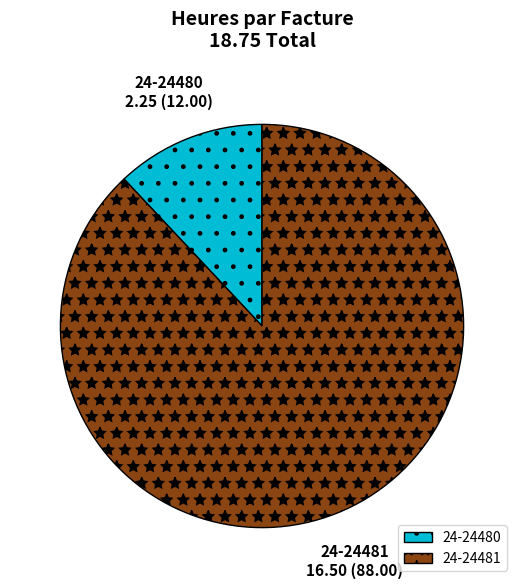

How many slices are in this pie chart?

2